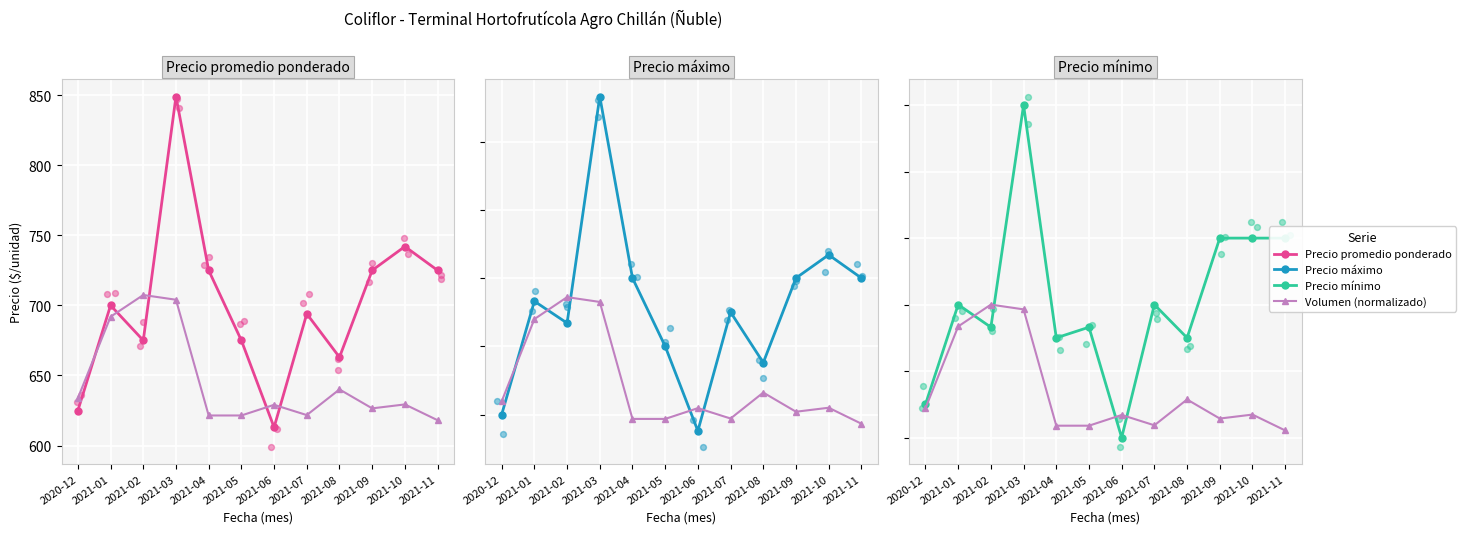

Is the value of Precio minimo at 2021-05 greater than the value of Precio promedio ponderado at 2021-02?

No